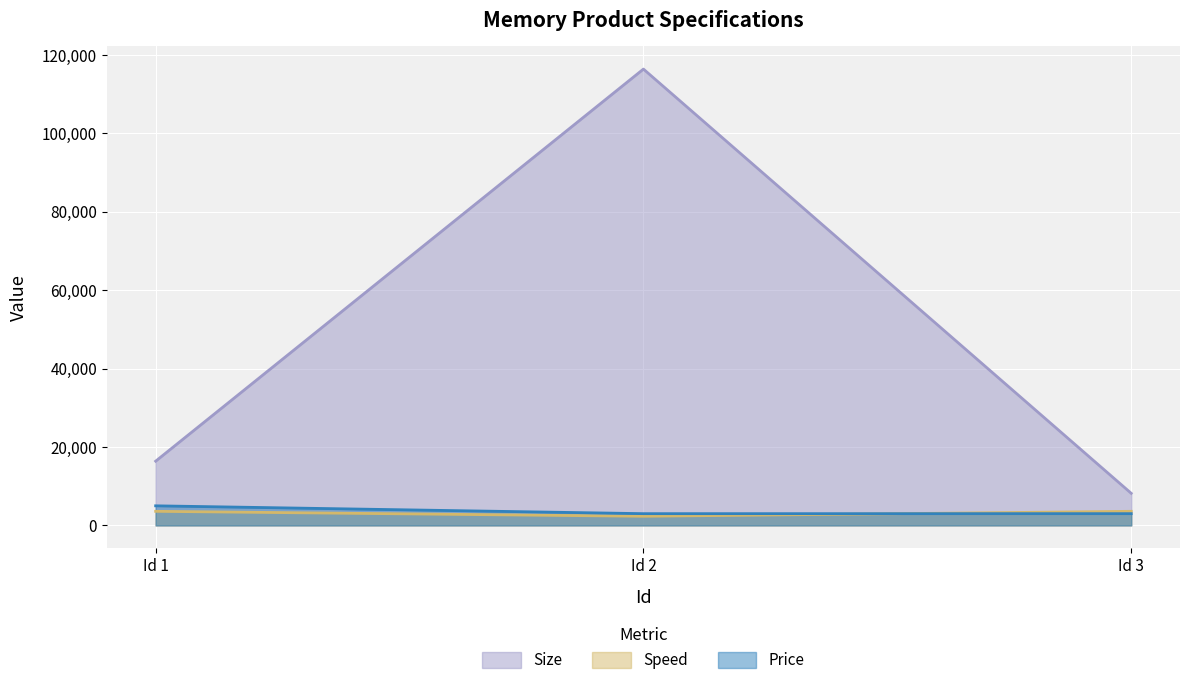

Reading left to right, extract all data points from this chart.

Size: 16384	116384	8192
Speed: 3600	2333	3600
Price: 5000	3000	3000